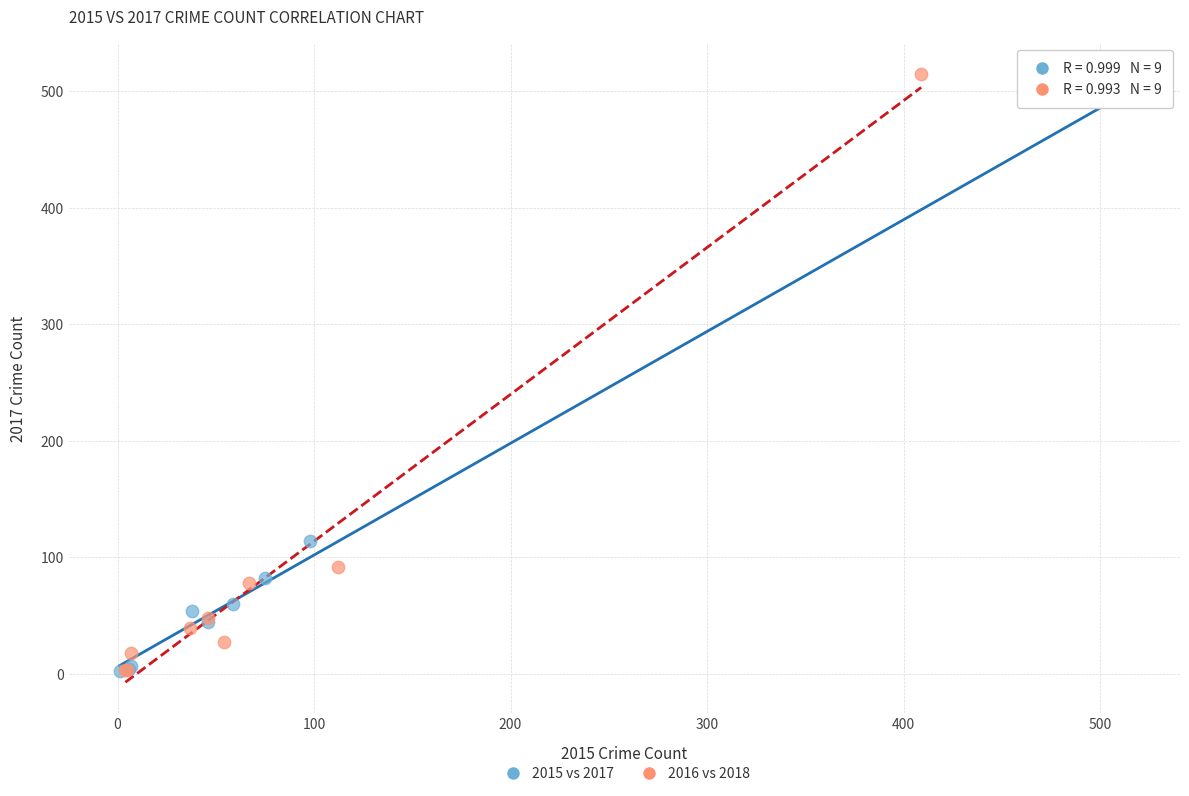

Which series has the widest spread of Y values?

2016 vs 2018